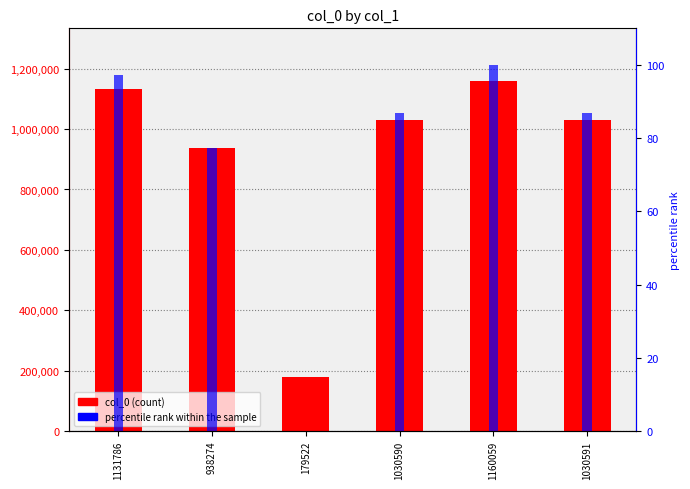

Which series has the widest spread of values?

col_0